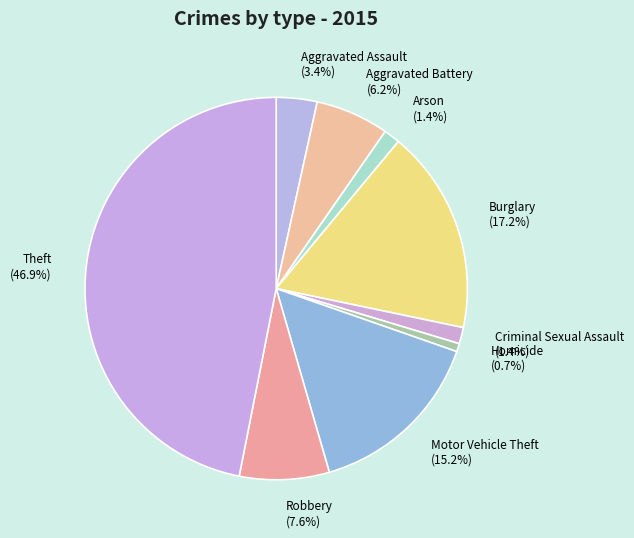

Does Arson account for over 50% of the chart?

No